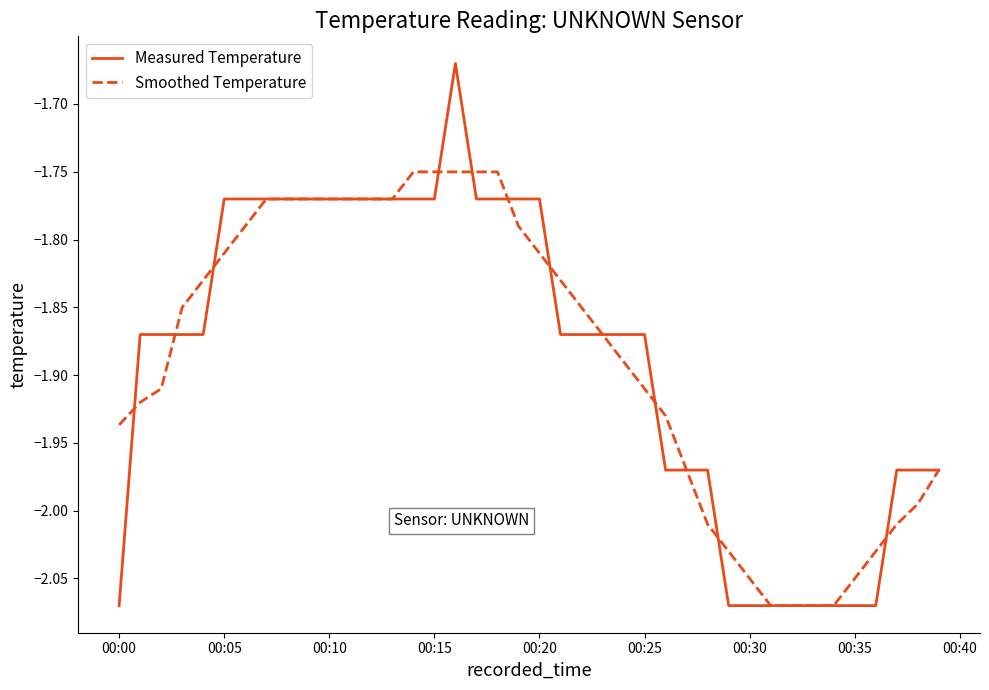

How many lines are shown in the chart?

2